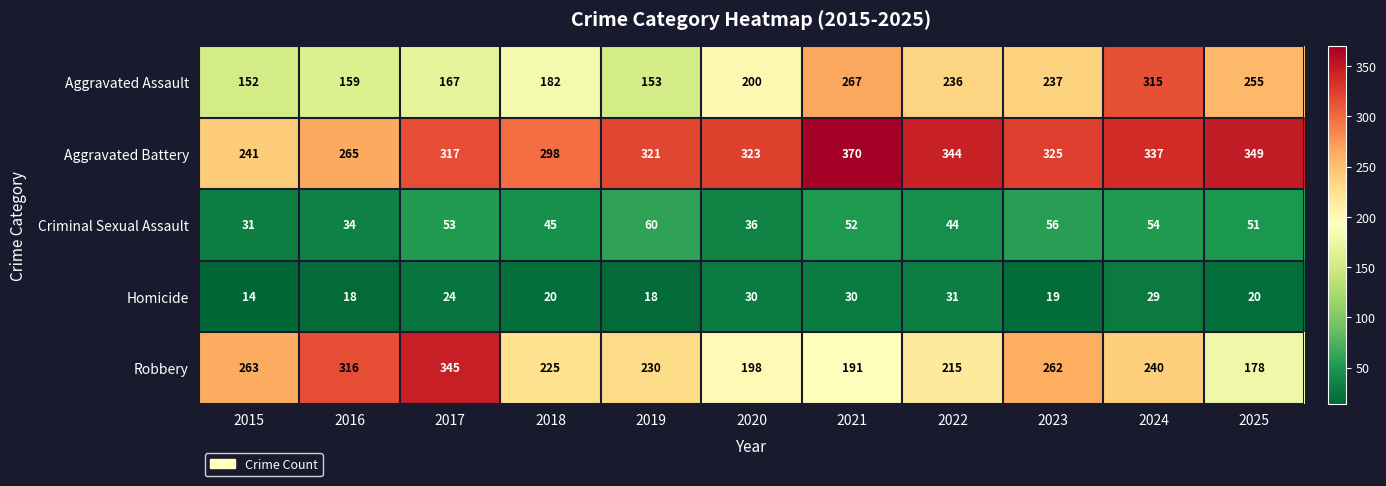

Is it true that Criminal Sexual Assault equals 54 at 2024?

True